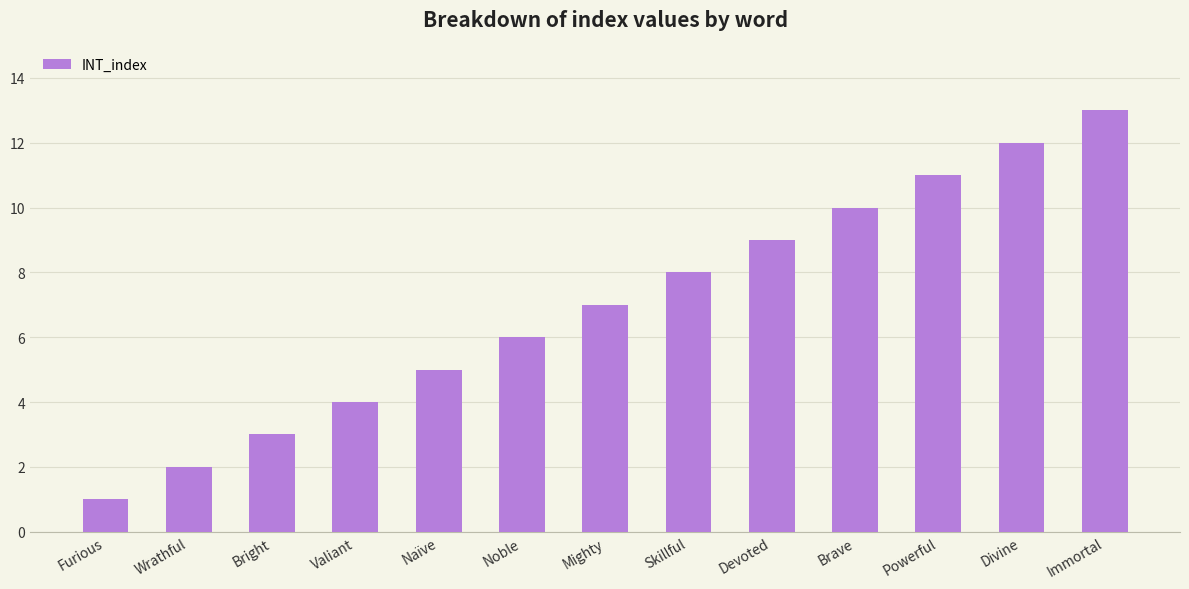

Reading right to left, transcribe all the data shown in this chart.

Immortal=13	Divine=12	Powerful=11	Brave=10	Devoted=9	Skillful=8	Mighty=7	Noble=6	Naïve=5	Valiant=4	Bright=3	Wrathful=2	Furious=1